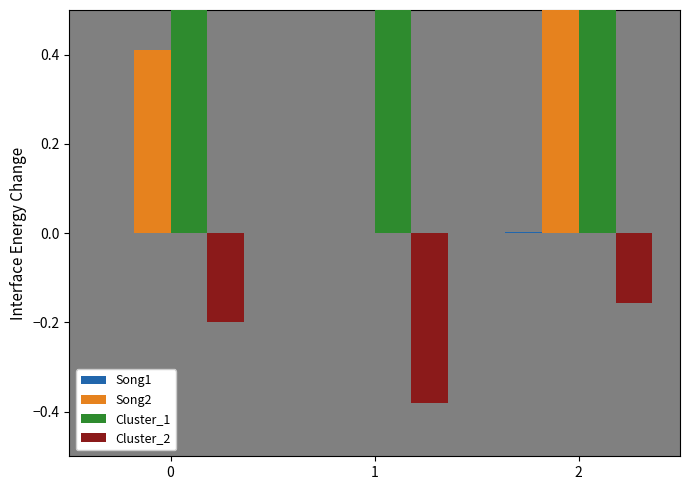

Which series changed the most between 0 and 1?

Song2